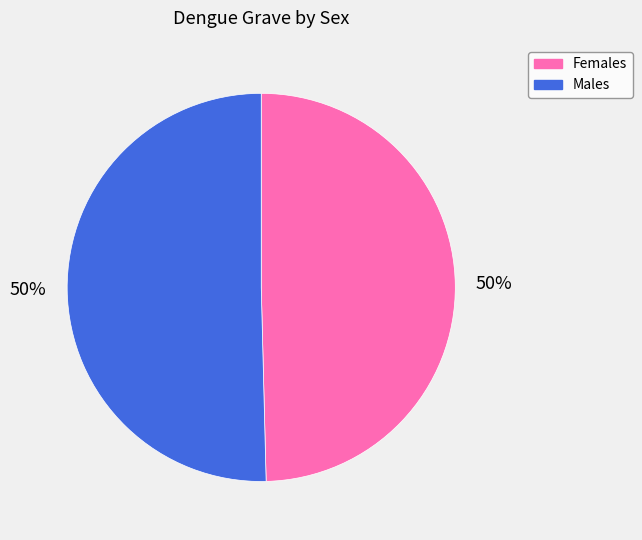

Do Males and Females together represent more than half of the pie?

Yes